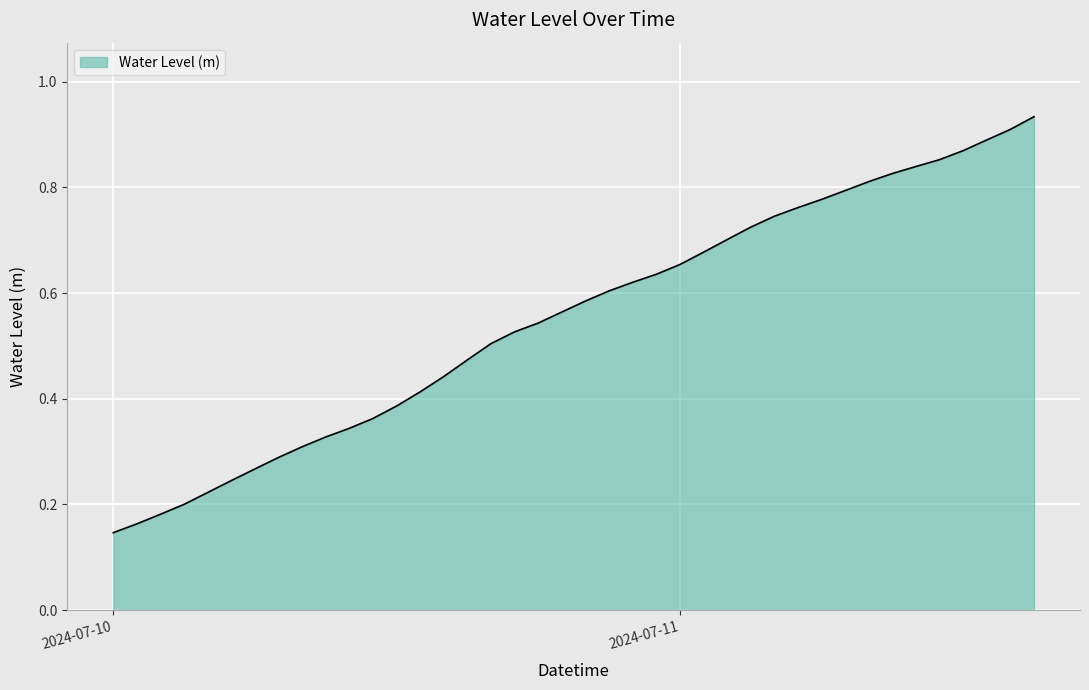

Is this an area chart (filled region under the line)?

Yes